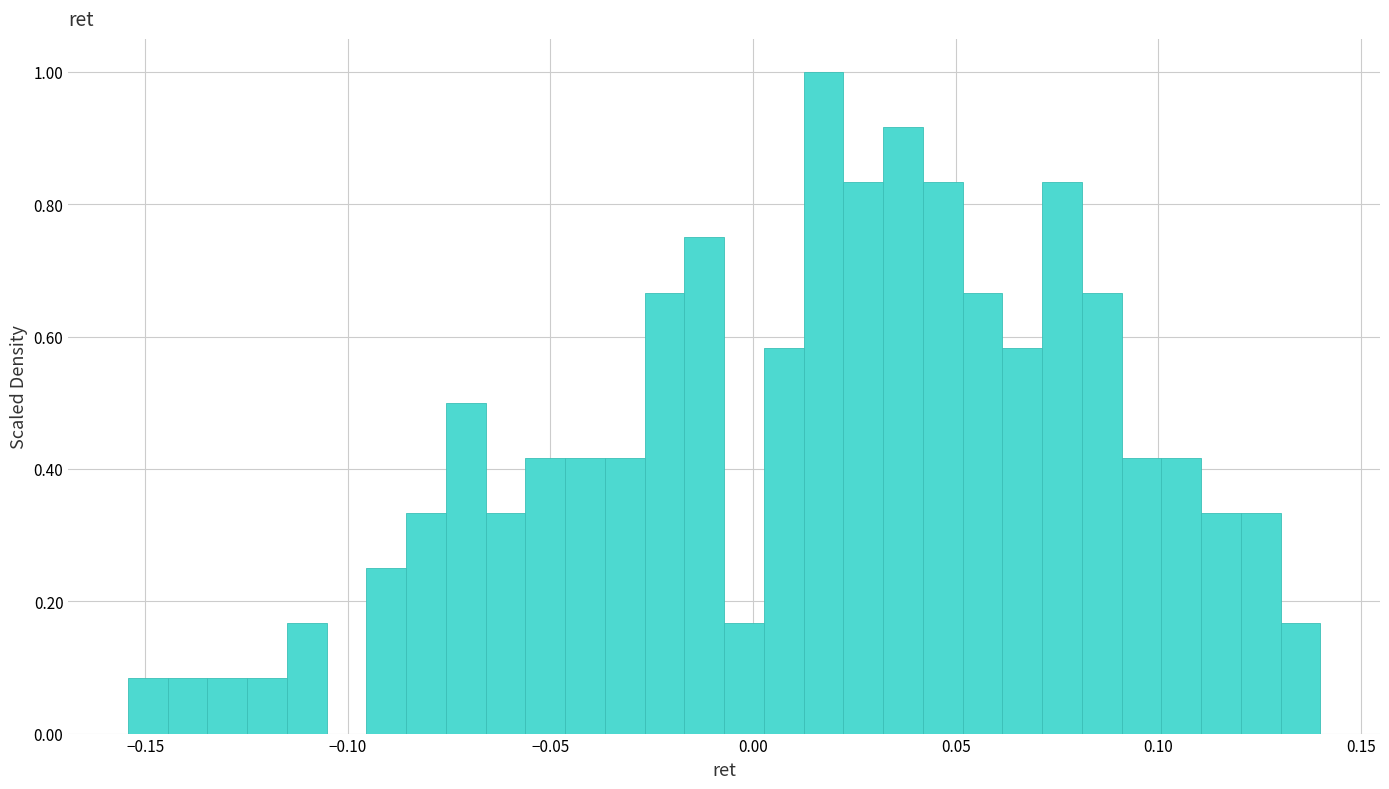

Around what value on the x-axis is the tallest bar? Give the approximate position of its centre, as read against the axis.

0.015